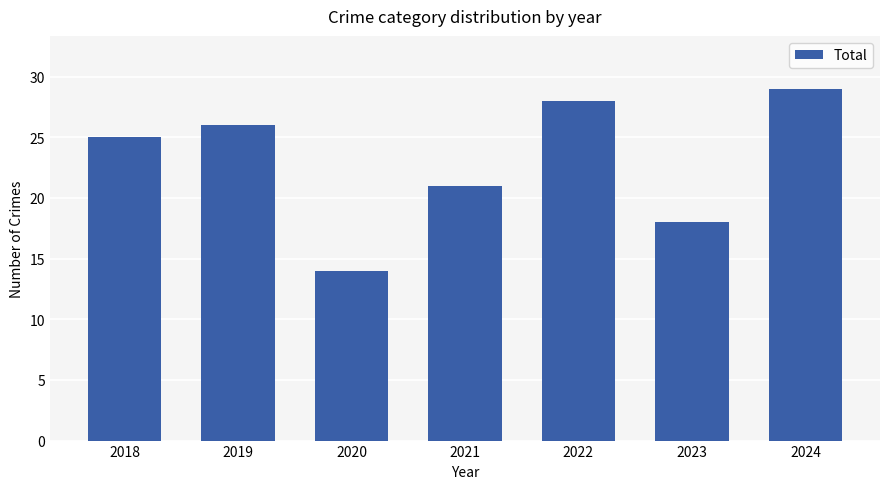

What is the minimum value shown in the chart?

14